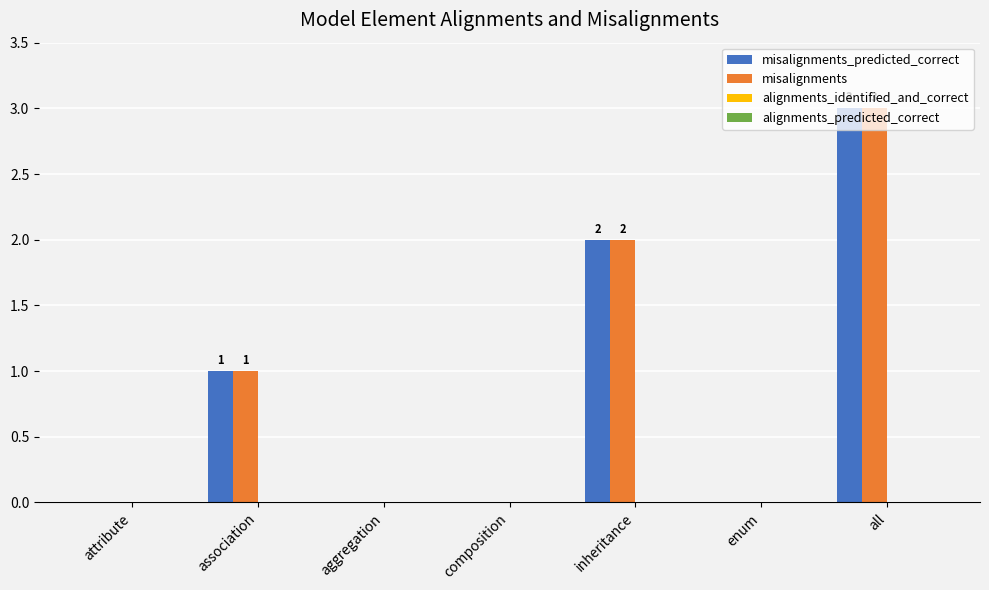

At which category is the sum across all series the highest?

all